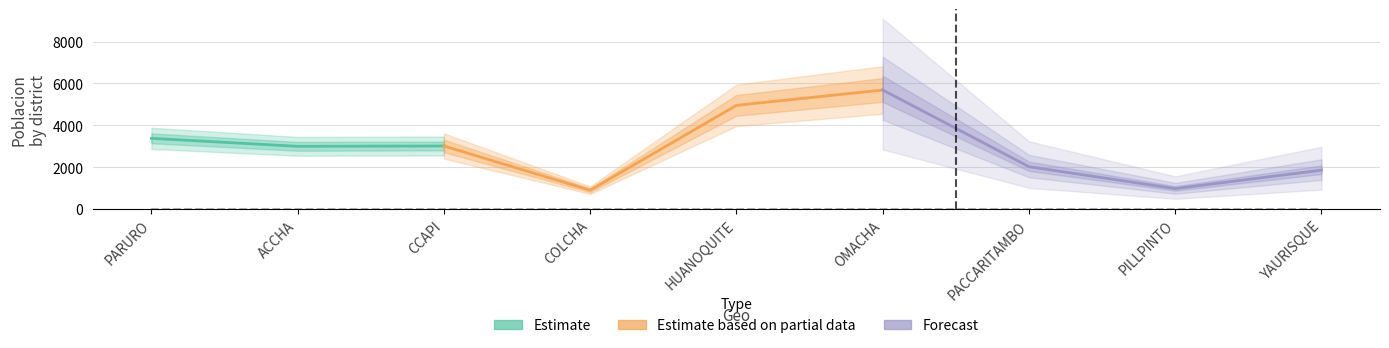

In poblacion, how many points are lower than both neighbors (excluding endpoints)?

3